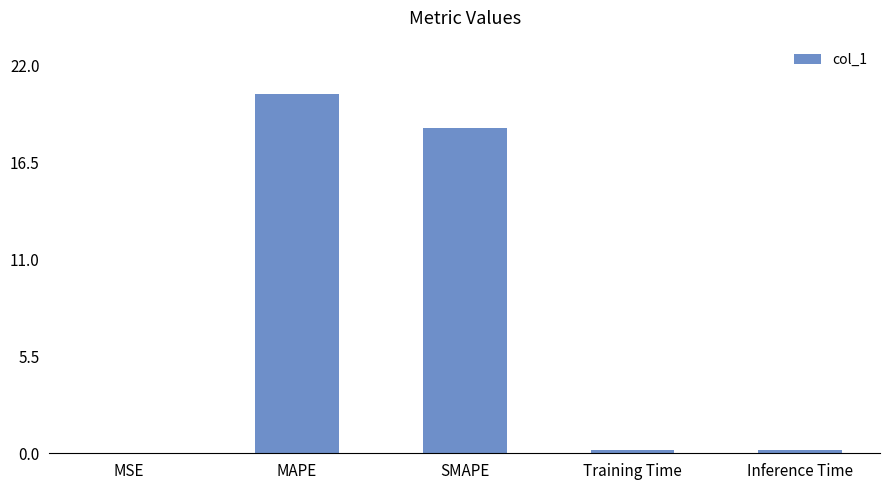

What is the maximum value shown in the chart?

20.3